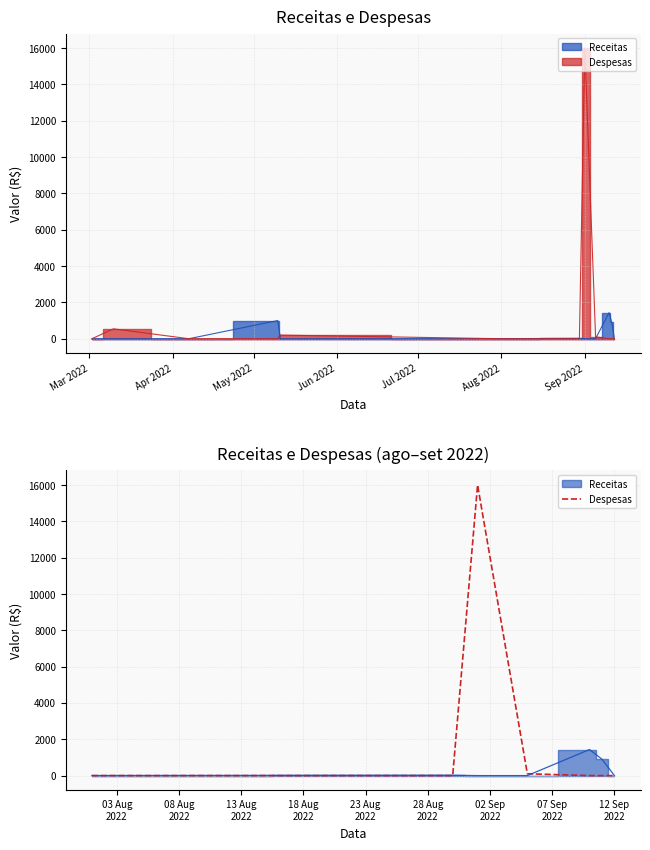

Is it true that the value at Mar 2022 is 0?

True